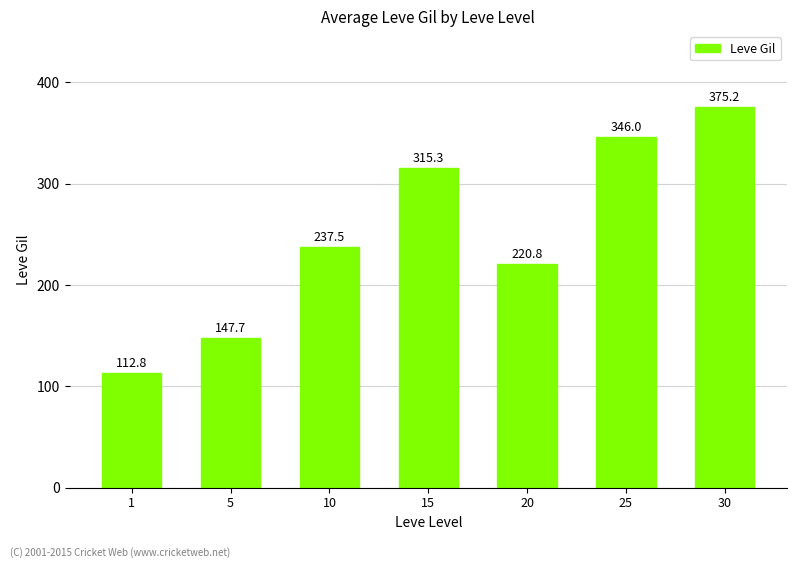

Between 15 and 5, which is larger?

15